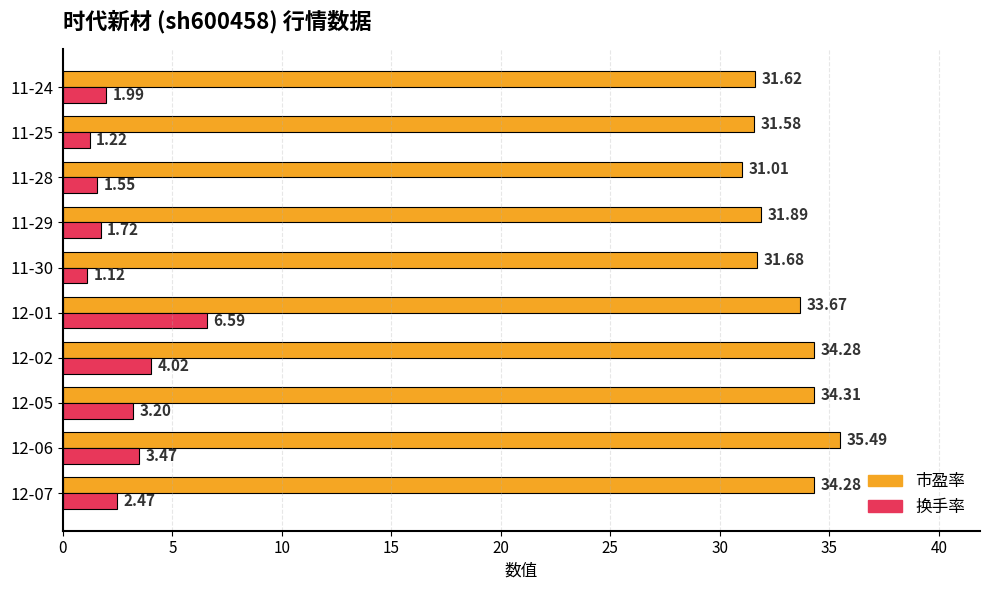

Which label corresponds to the smallest value in the chart?

11-30